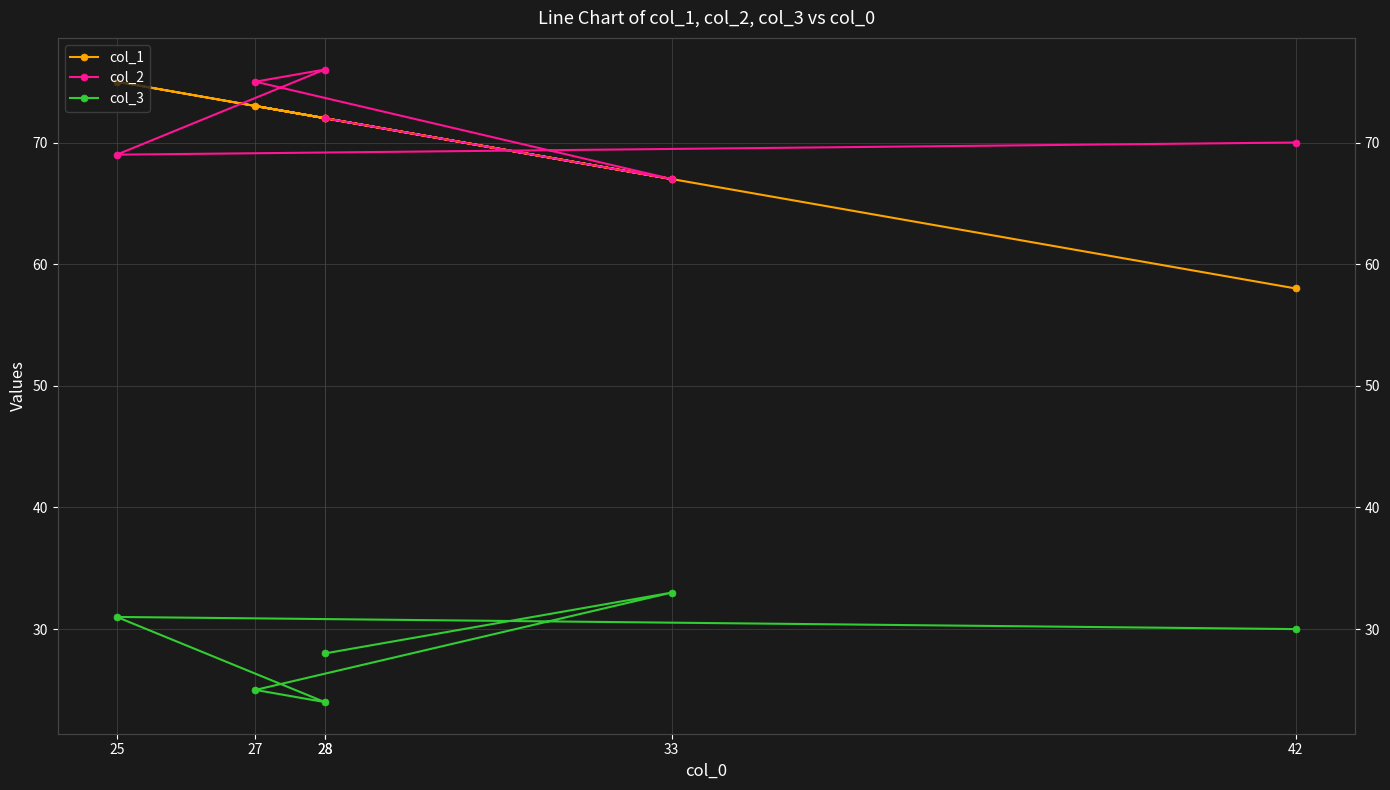

True or false: col_1 has more than 2 points higher than both neighbors.

False